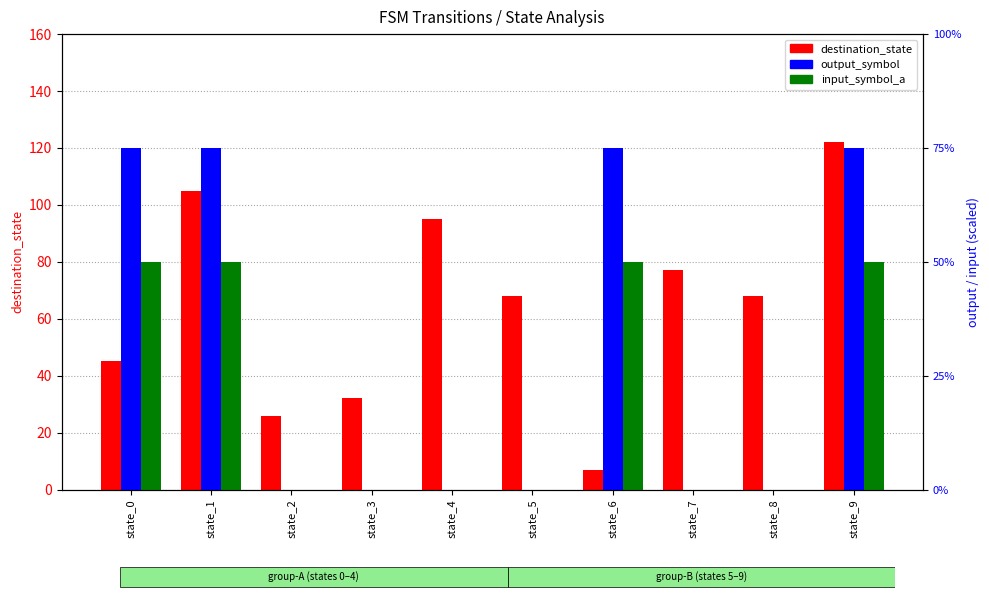

What is the value of the destination_state bar at the 3rd from the left?

26